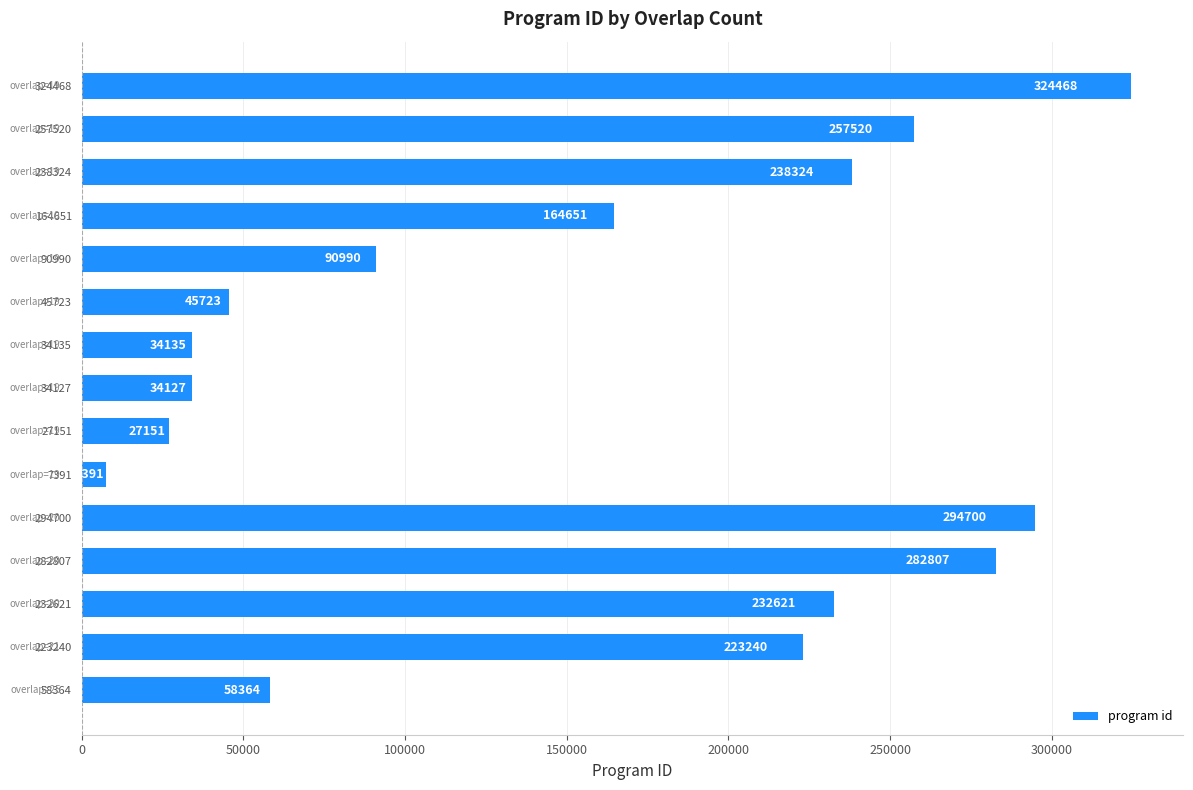

Reading bottom to top, transcribe all the data shown in this chart.

58364	223240	232621	282807	294700	7391	27151	34127	34135	45723	90990	164651	238324	257520	324468